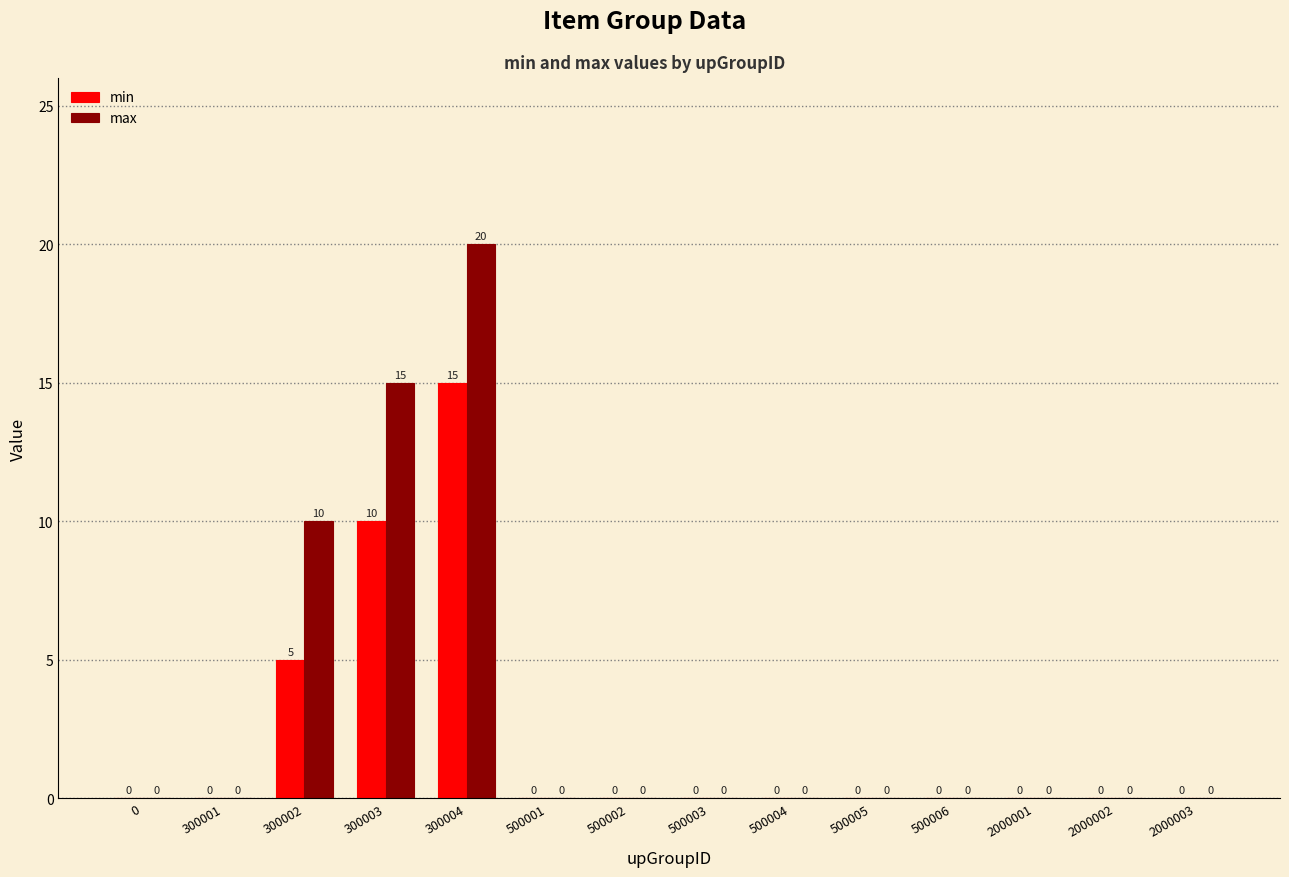

Reading left to right, transcribe all the data shown in this chart.

min: 0	0	5	10	15	0	0	0	0	0	0	0	0	0
max: 0	0	10	15	20	0	0	0	0	0	0	0	0	0